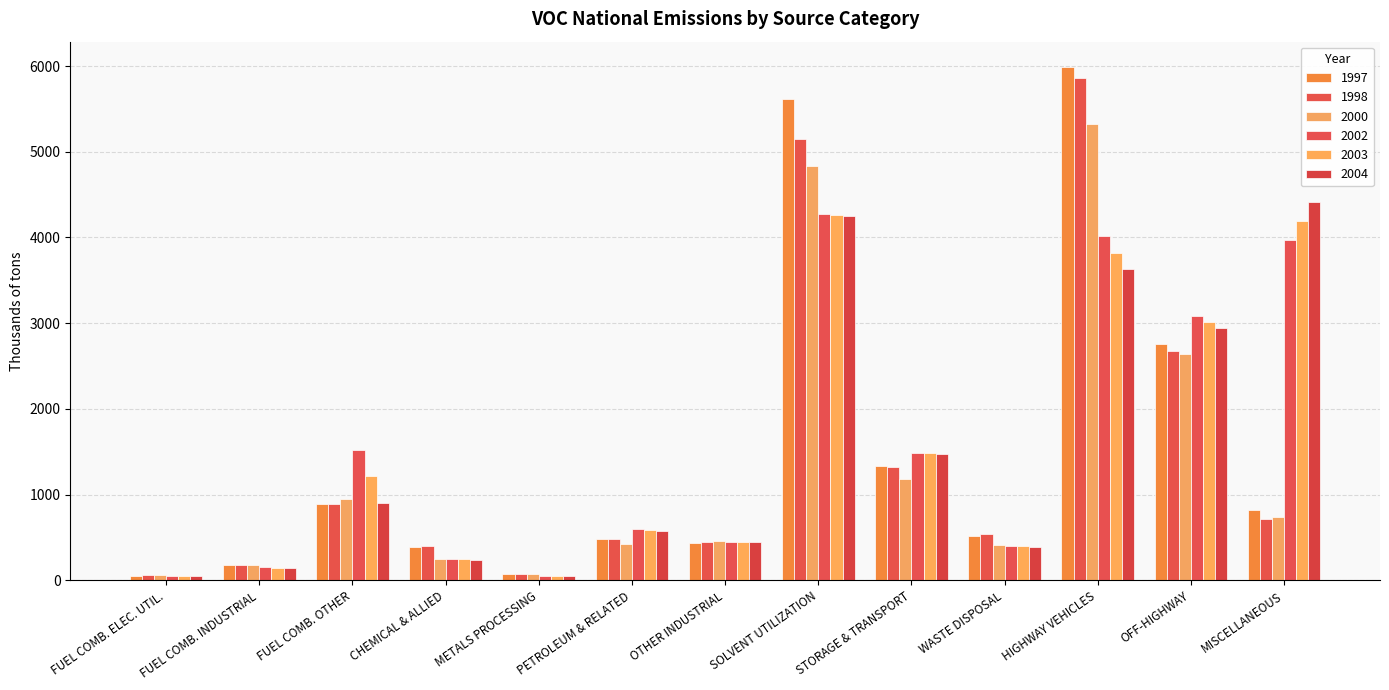

Does the chart contain stacked bars?

No